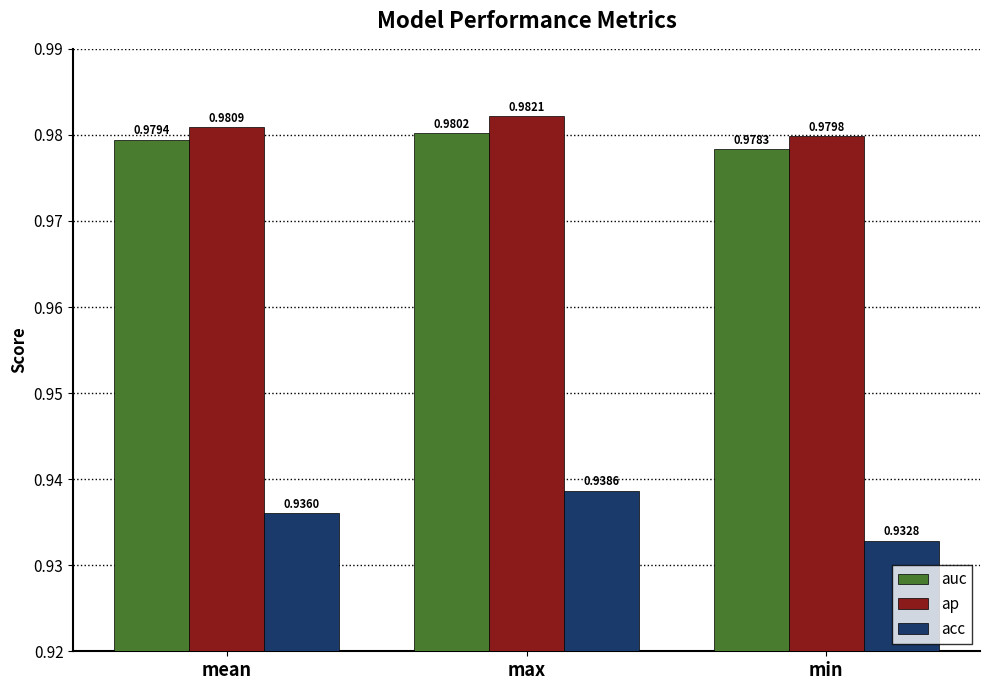

Which category has the highest value in the ap series?

max